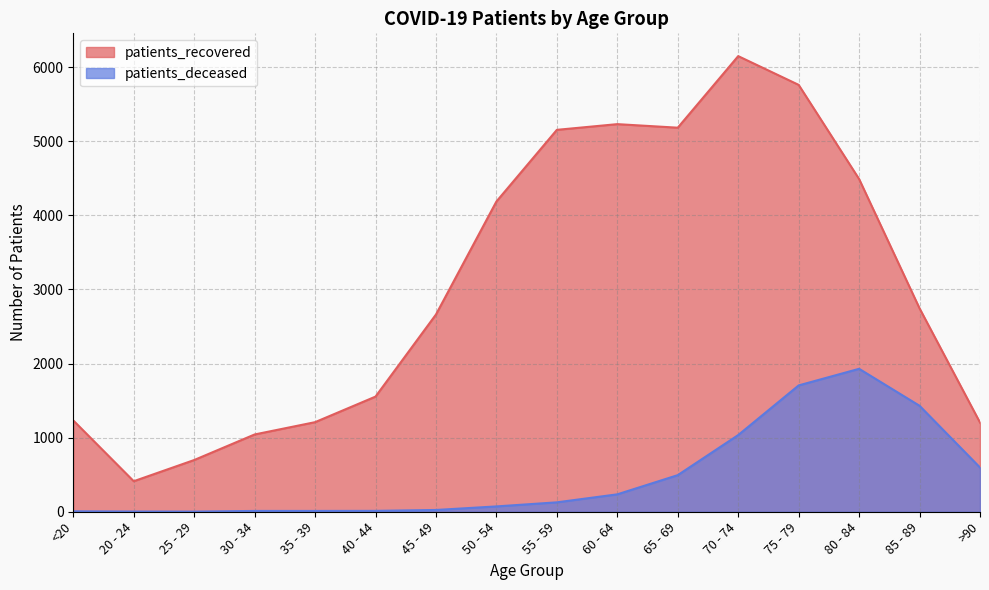

What are all the series names shown in the legend?

patients_recovered, patients_deceased